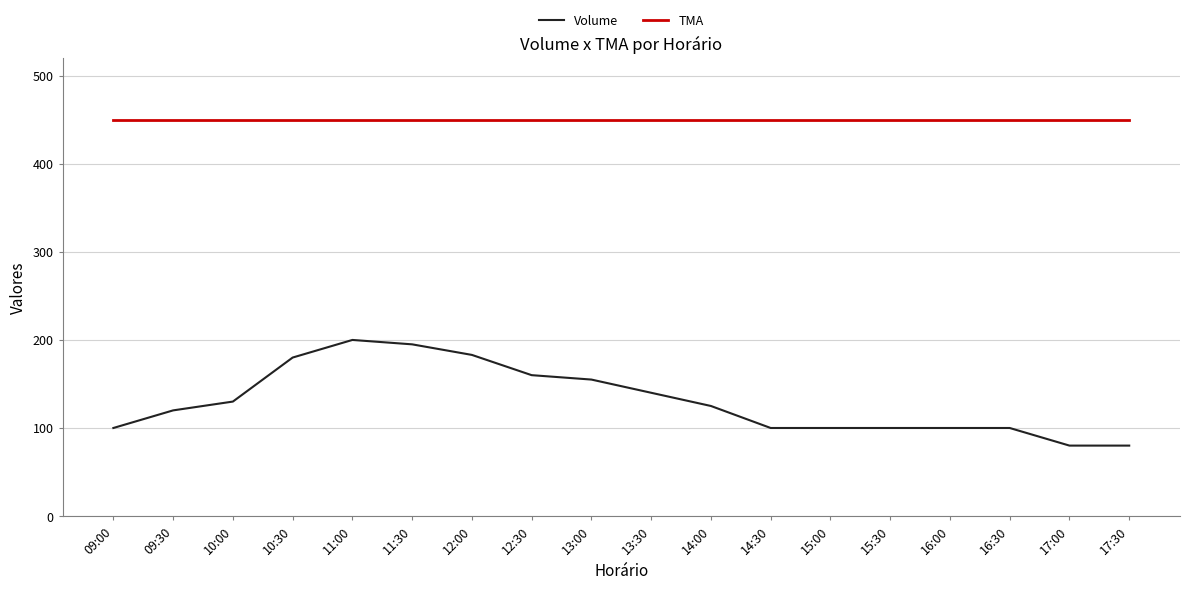

How many lines are shown in the chart?

2